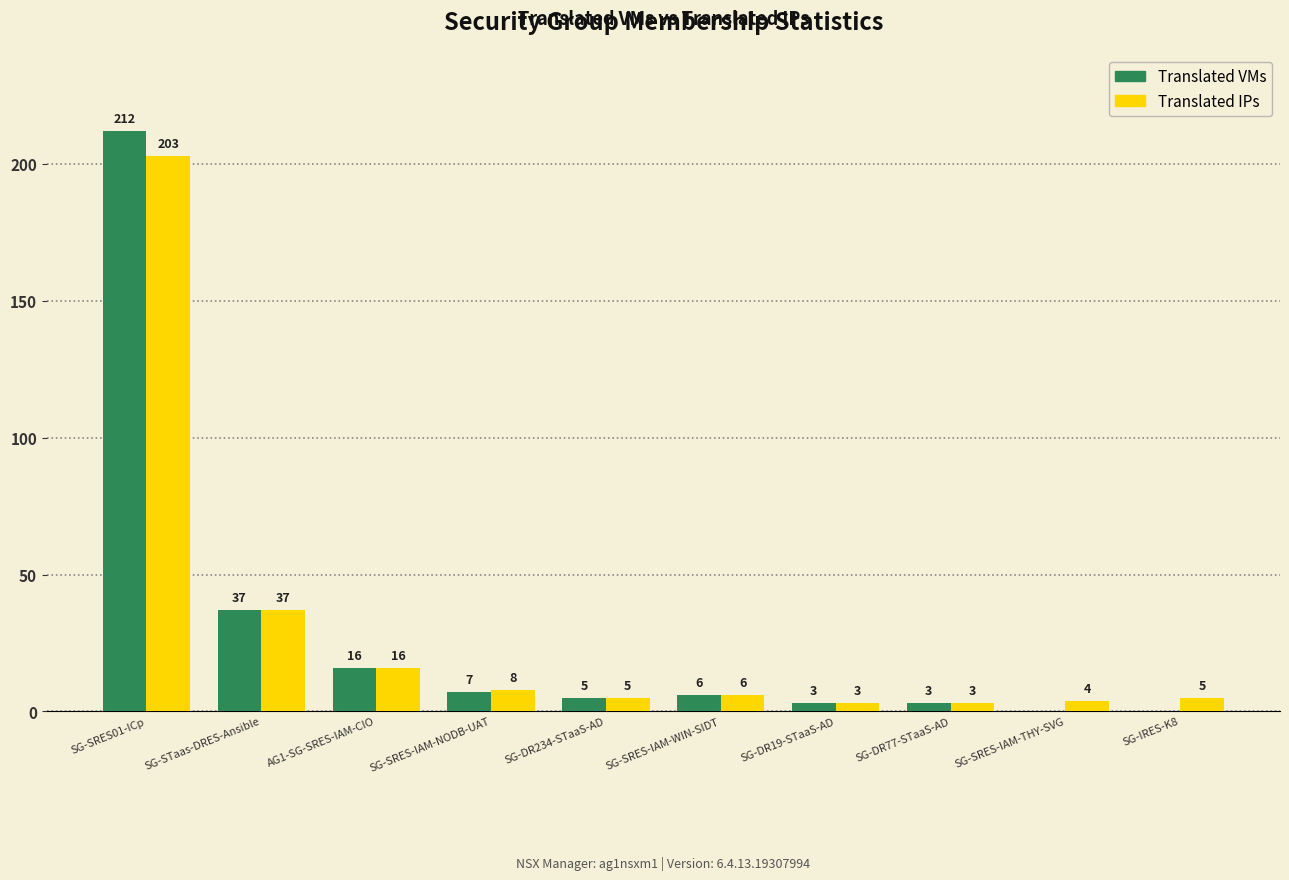

What is the average value of the Translated VMs series?

29